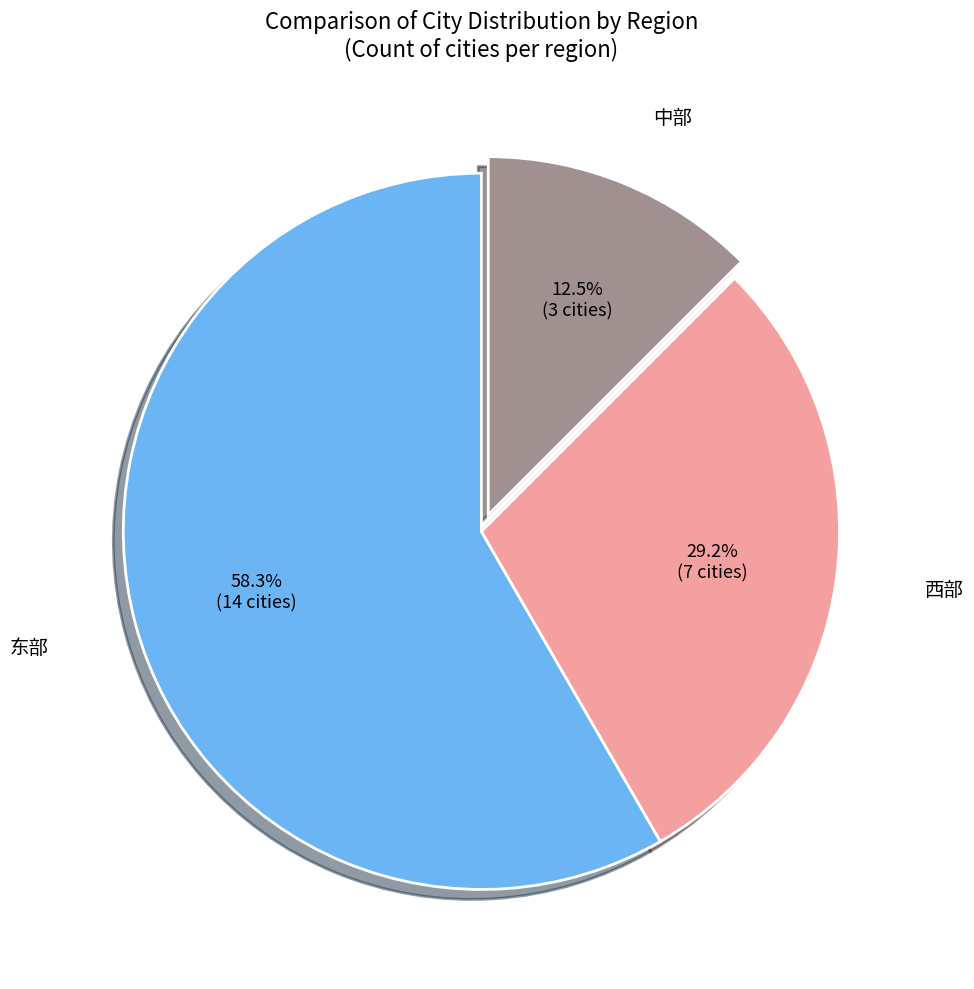

Is 东部 the majority of the pie?

Yes